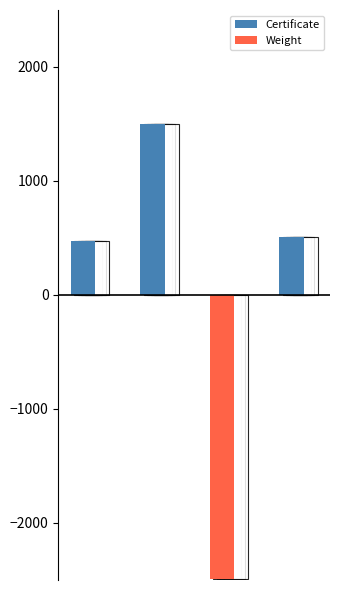

List the labels in order of Certificate value, smallest first.

2, 0, 3, 1